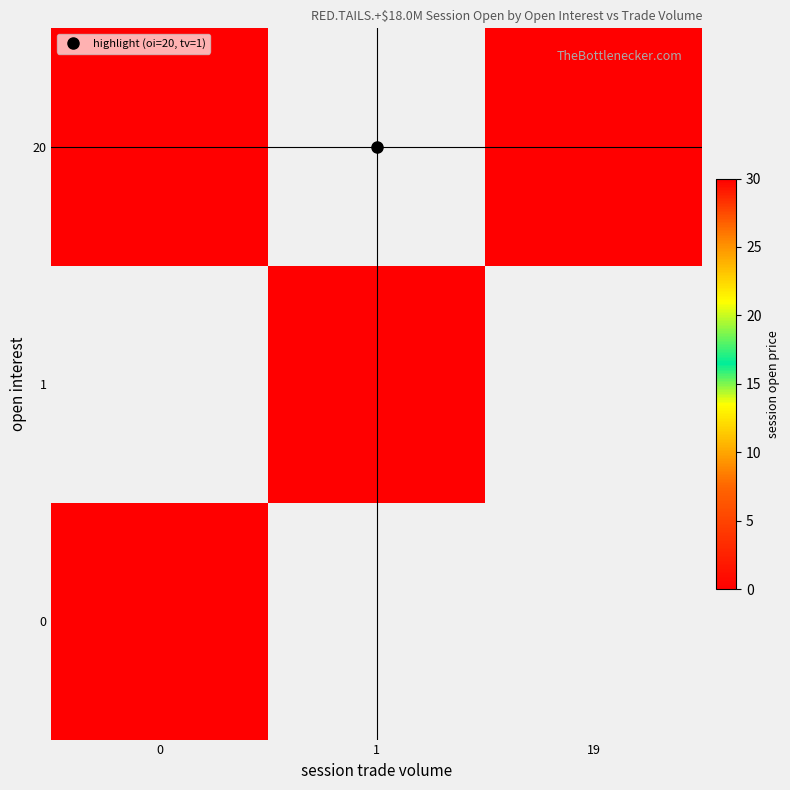

At which label does 20 reach its peak?

19